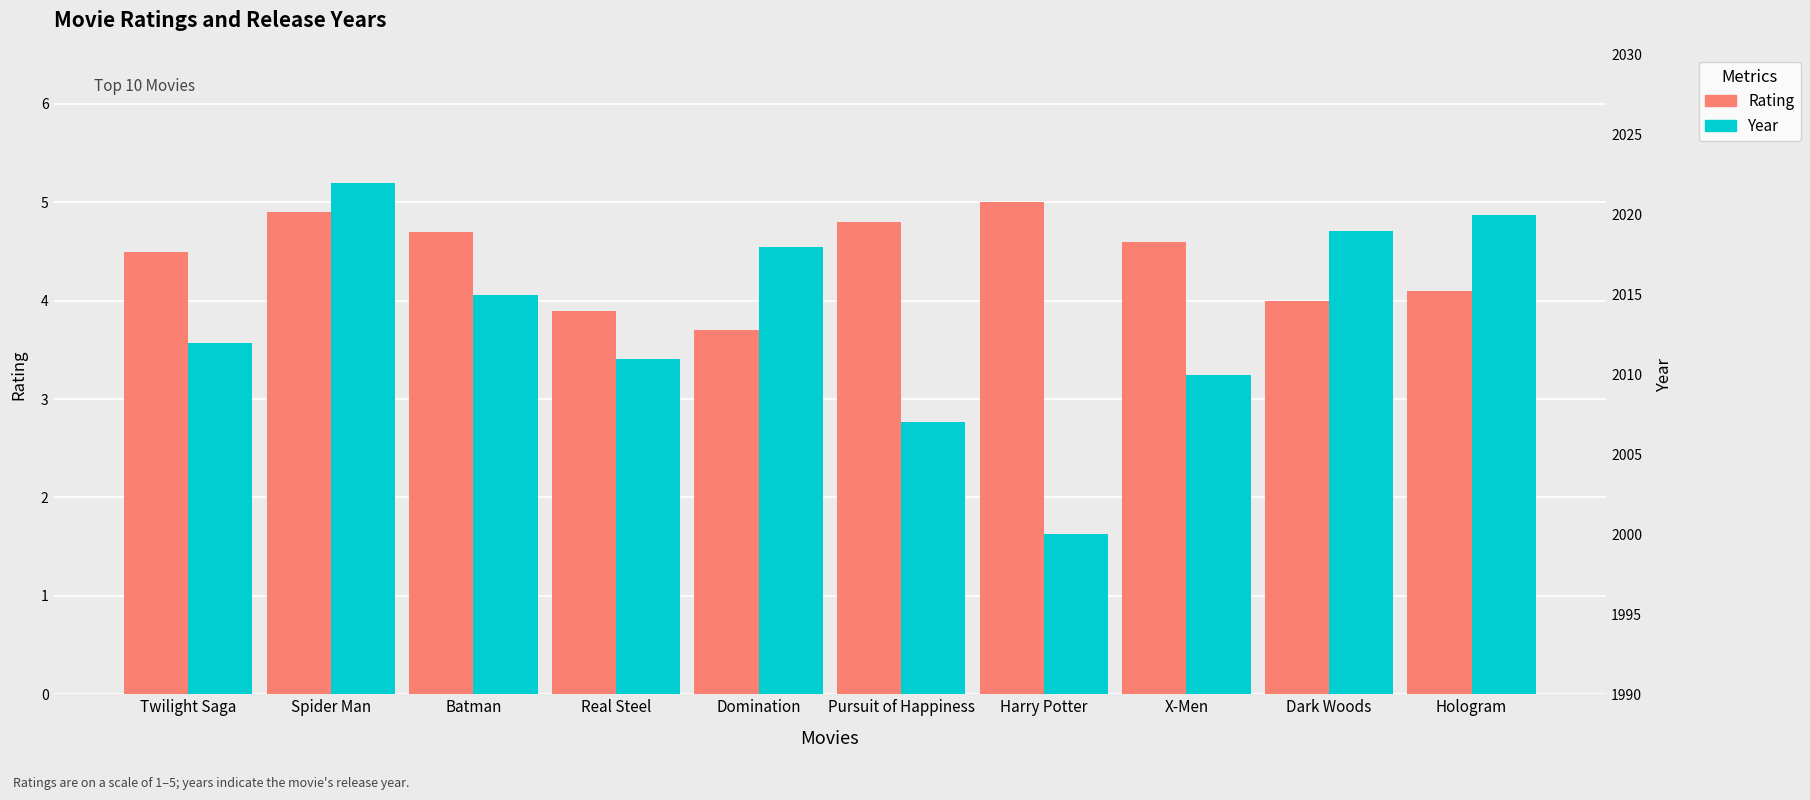

What is the total value across all series at Twilight Saga?

2016.5